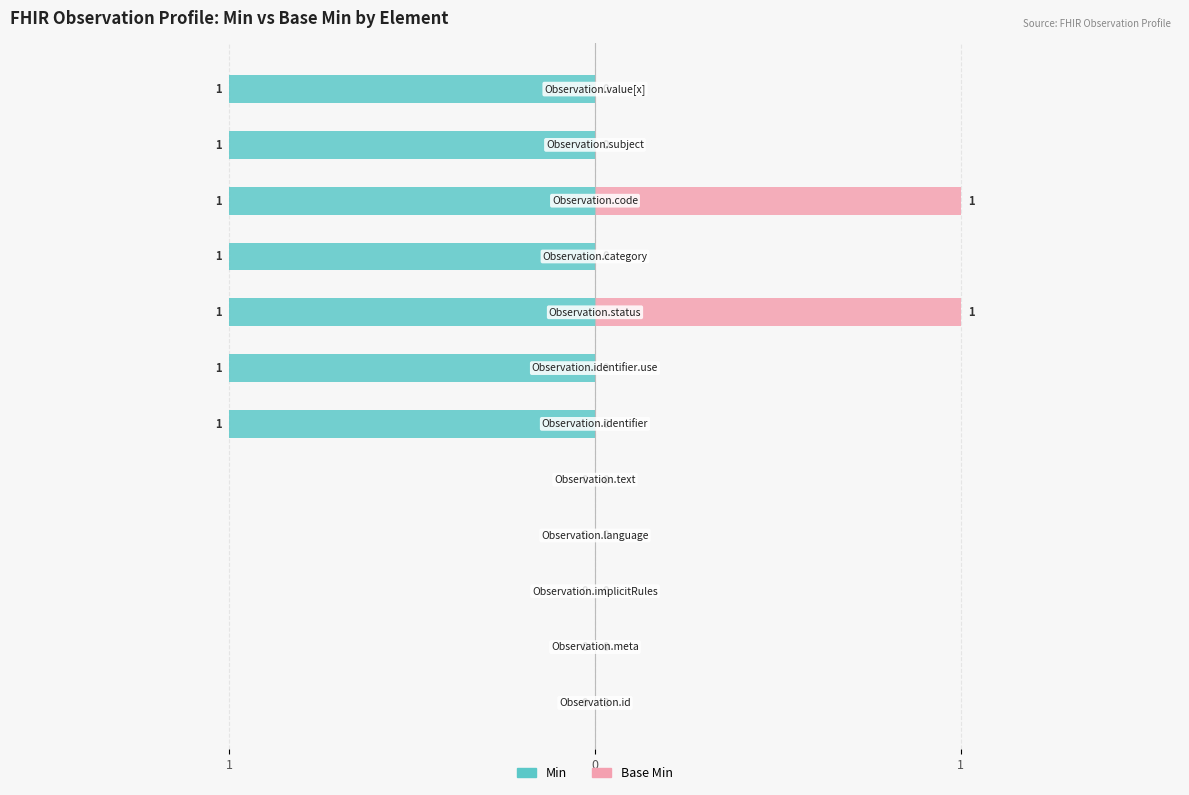

Reading left to right, extract all data points from this chart.

Min: 0	0	0	0	0	-1	-1	-1	-1	-1	-1	-1
Base Min: 0	0	0	0	0	0	0	1	0	1	0	0